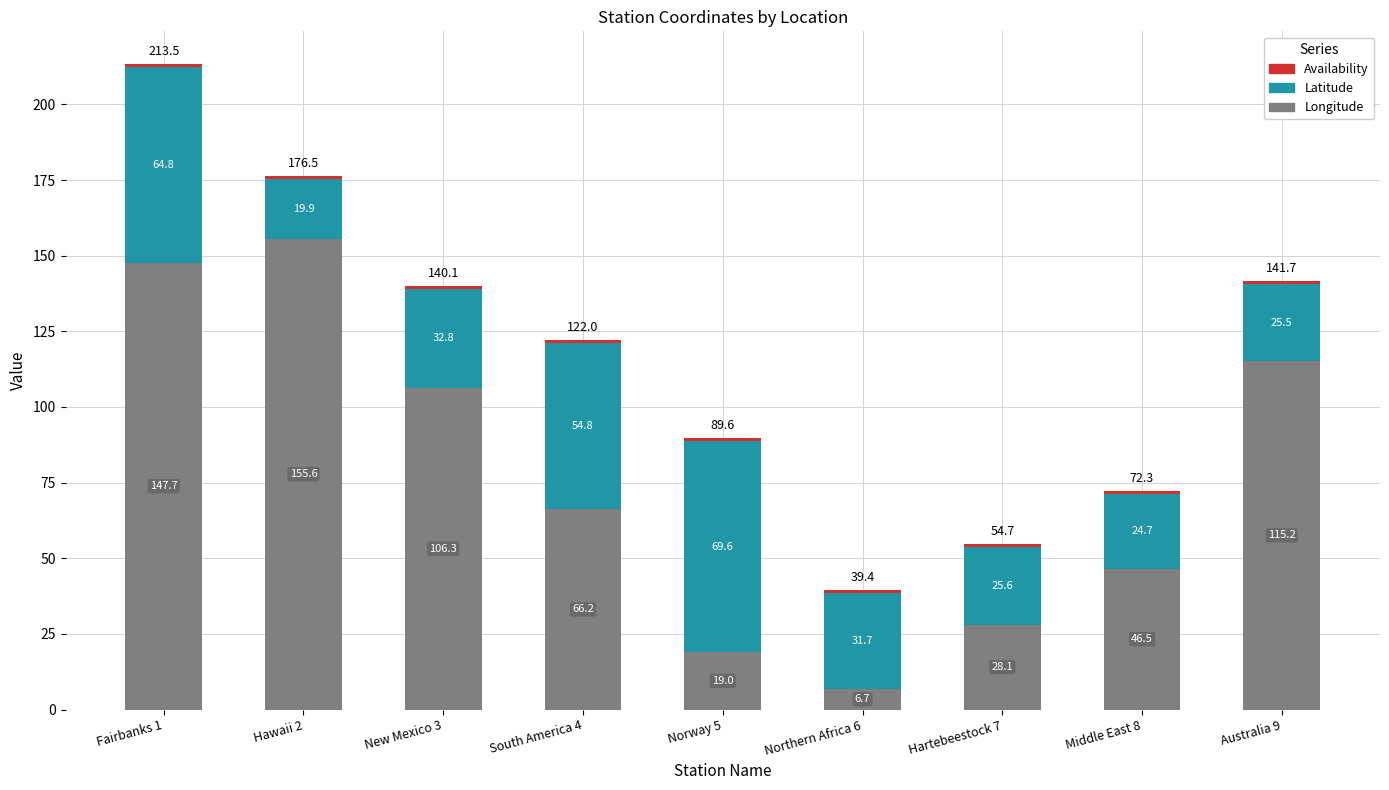

At which category is the sum across all series the highest?

Fairbanks 1